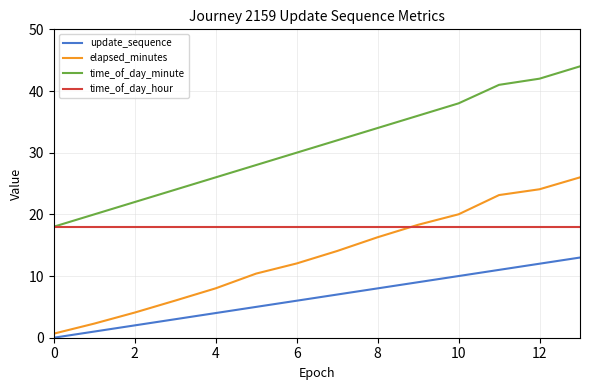

Which series has the widest spread of values?

time_of_day_minute